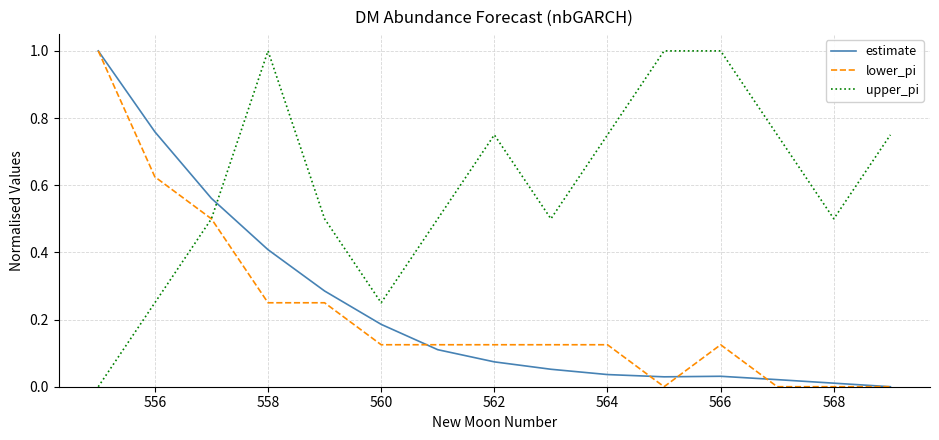

In estimate, how many points are lower than both neighbors (excluding endpoints)?

1